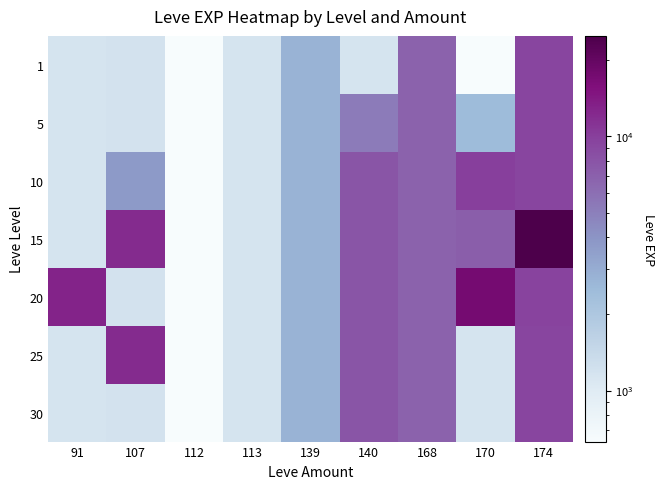

What is the total value across all series at 91?

19920